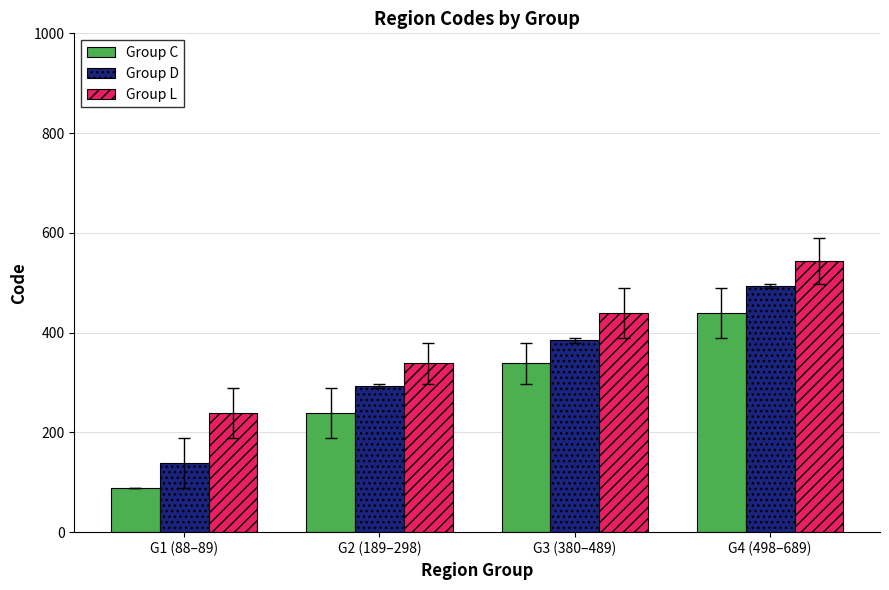

The Group D series shows 139.0 at G1 (88–89). True or false?

True